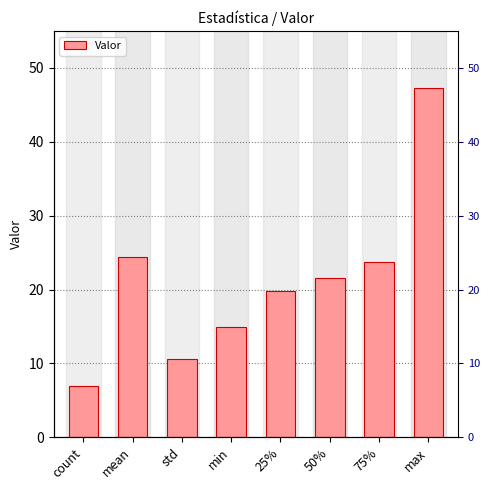

Between max and mean, which is larger?

max